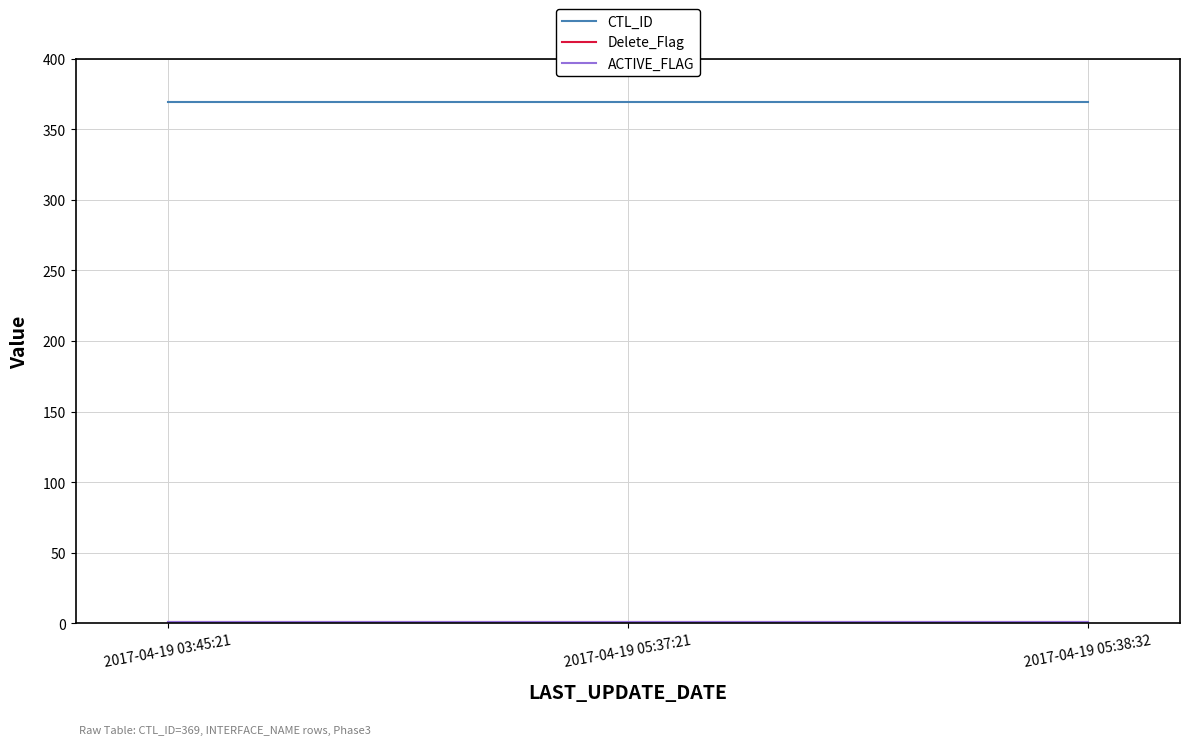

Reading right to left, transcribe all the data shown in this chart.

CTL_ID: 369	369	369
Delete_Flag: 1	1	1
ACTIVE_FLAG: 1	1	1